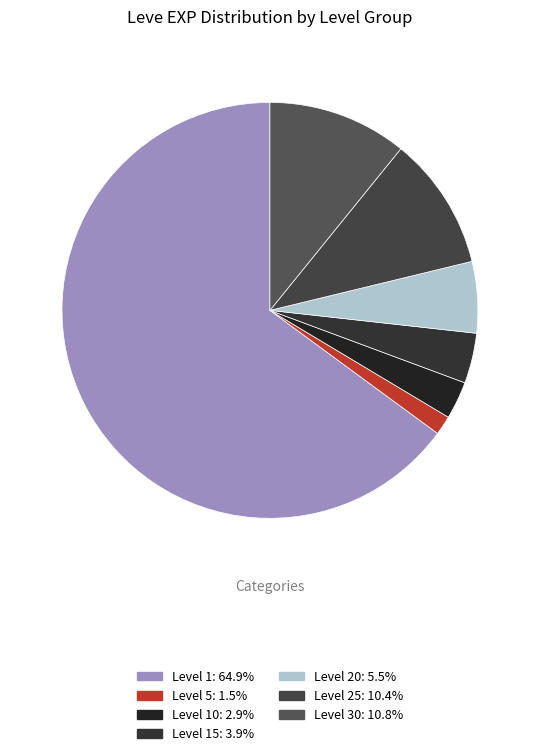

How many slices are in this pie chart?

7